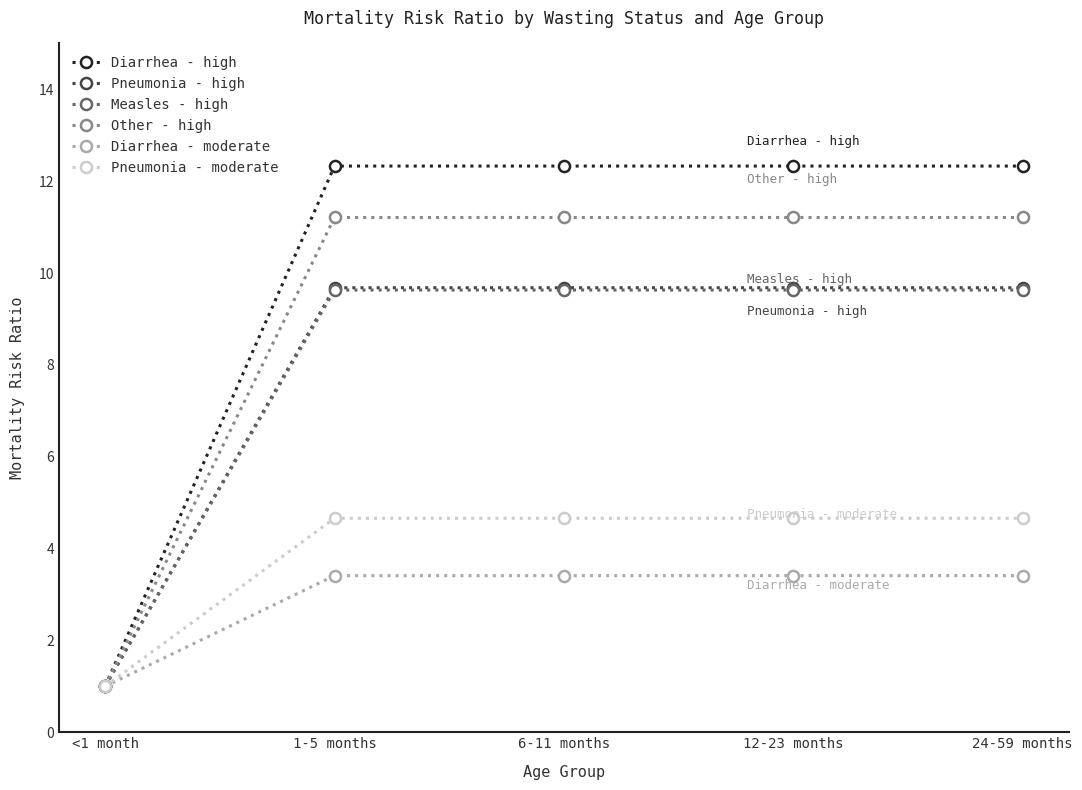

The value of Pneumonia - moderate at 1-5 months is 7.3. True or false?

False